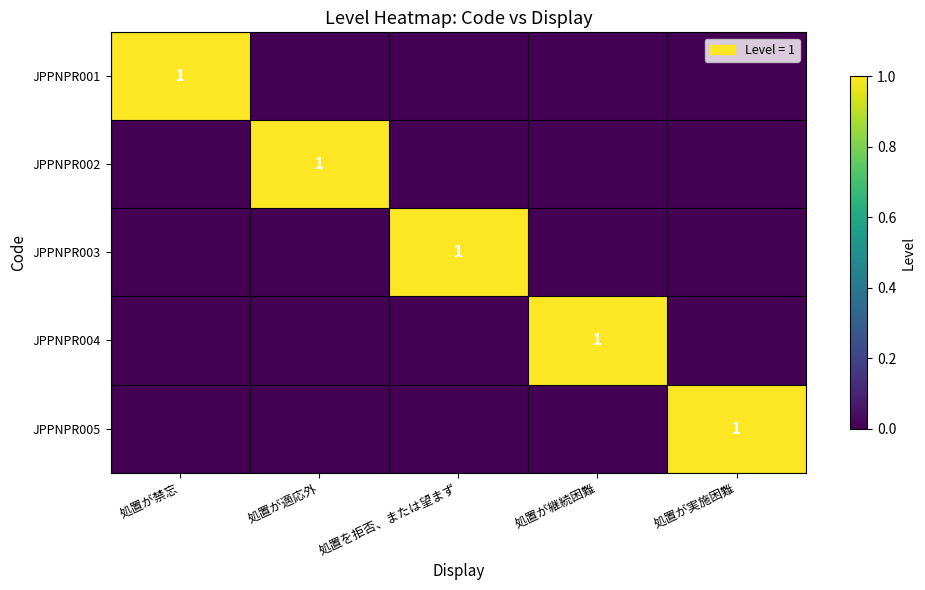

Which series has the largest total across all categories?

JPPNPR001